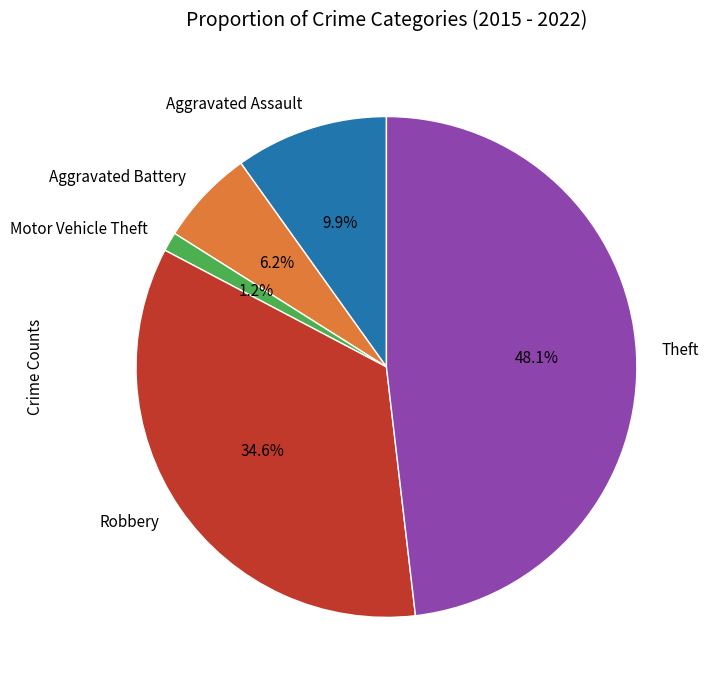

Is it true that Theft is 48% of the pie?

True